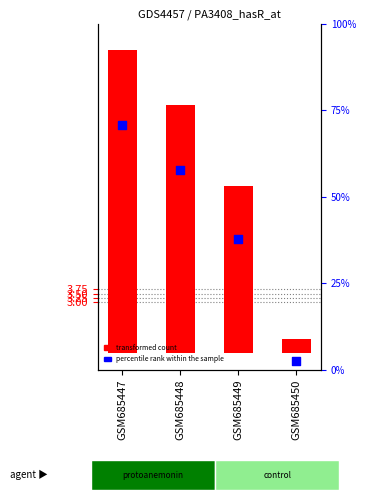

At how many categories does at least one series exceed 11?

2